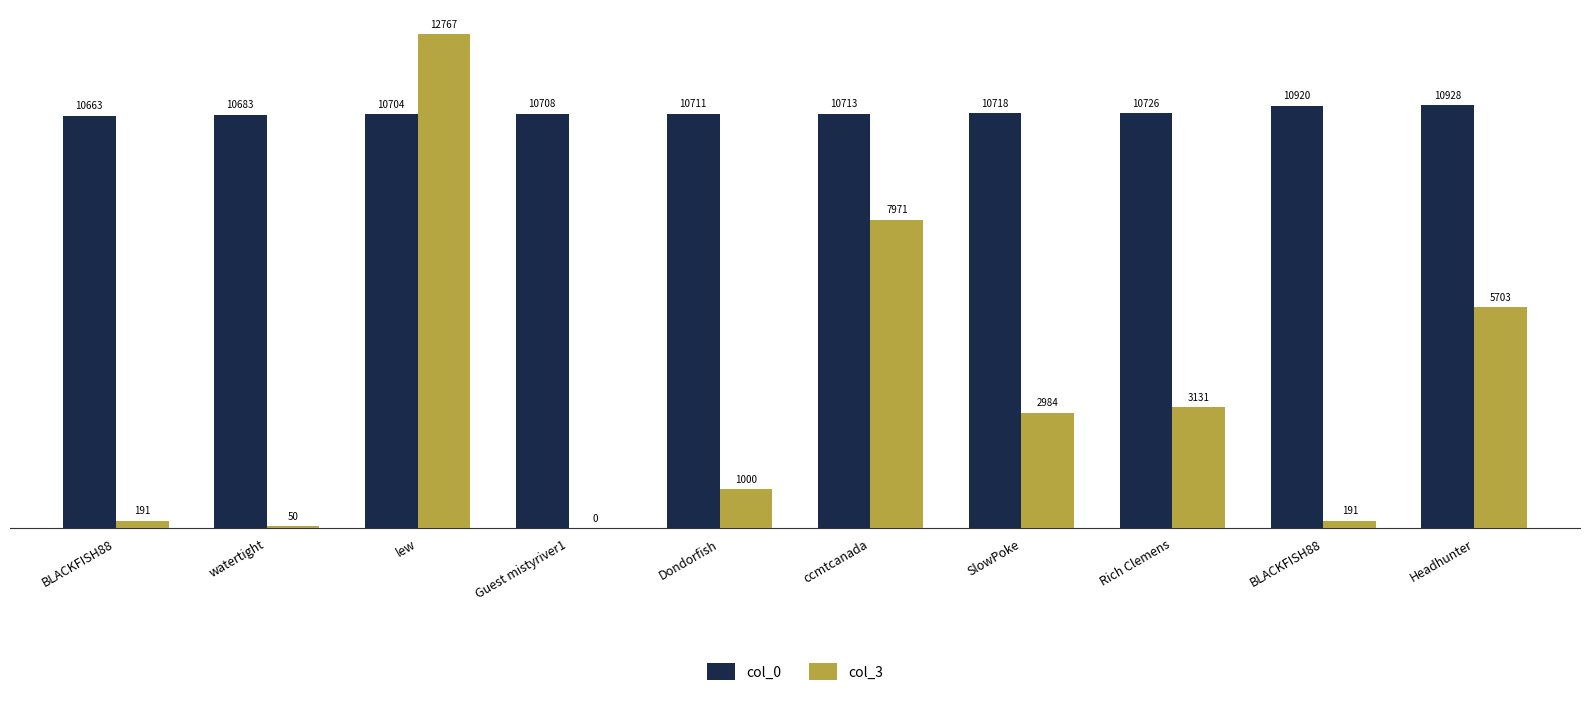

Count the number of data series in this chart.

2